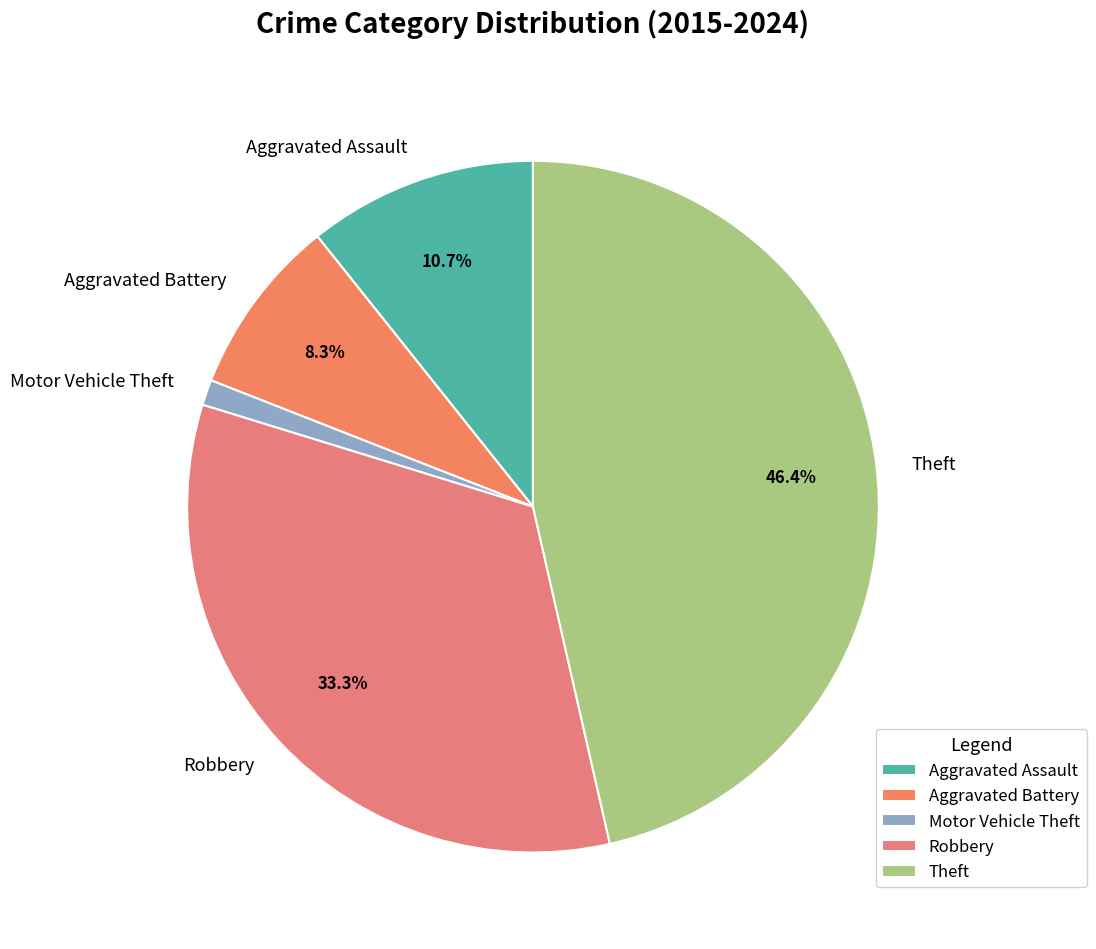

Is there any slice that represents more than half of the pie?

No